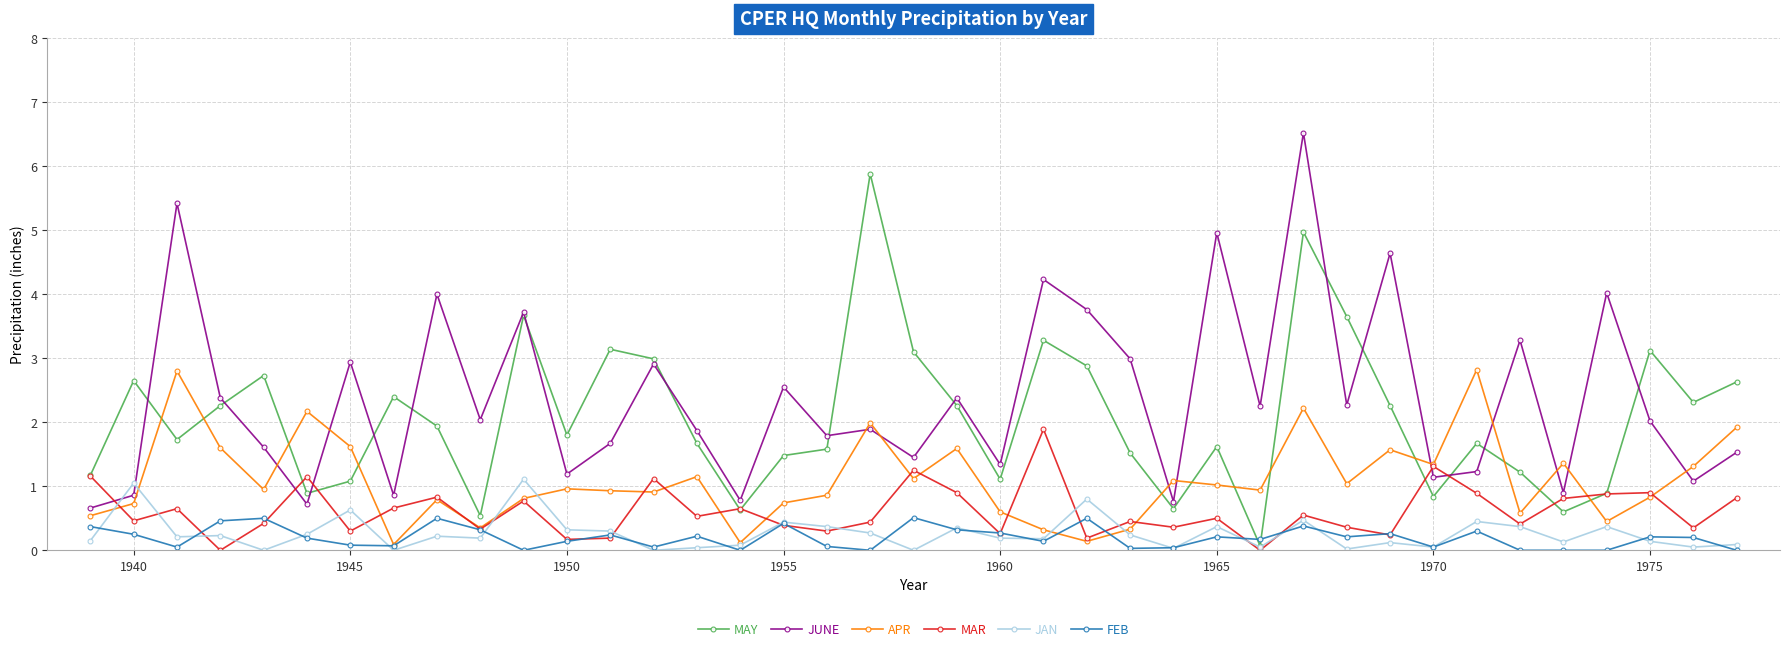

What is the average value of the MAY series?

2.1